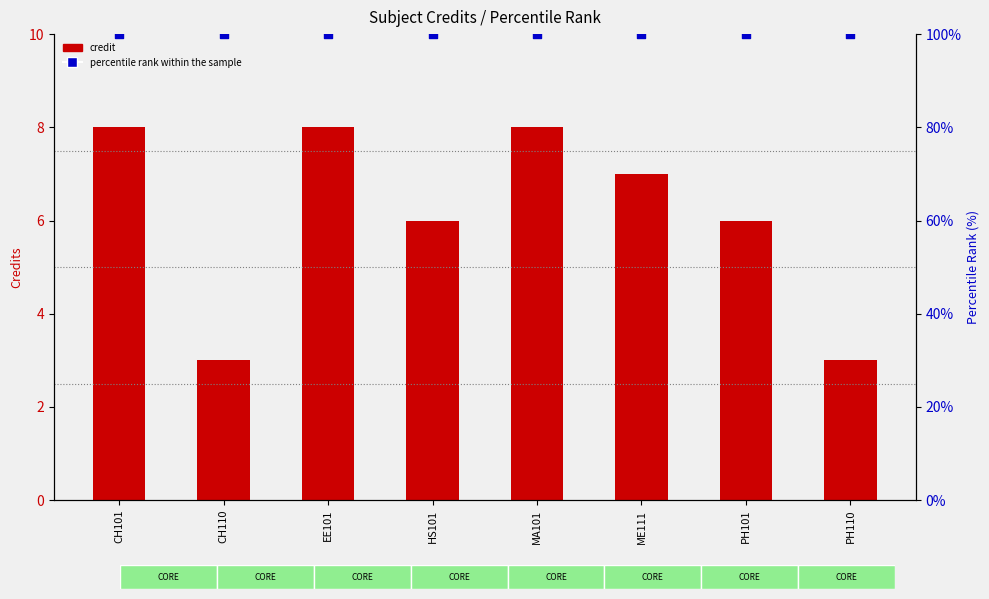

At which category is the sum across all series the highest?

CH101